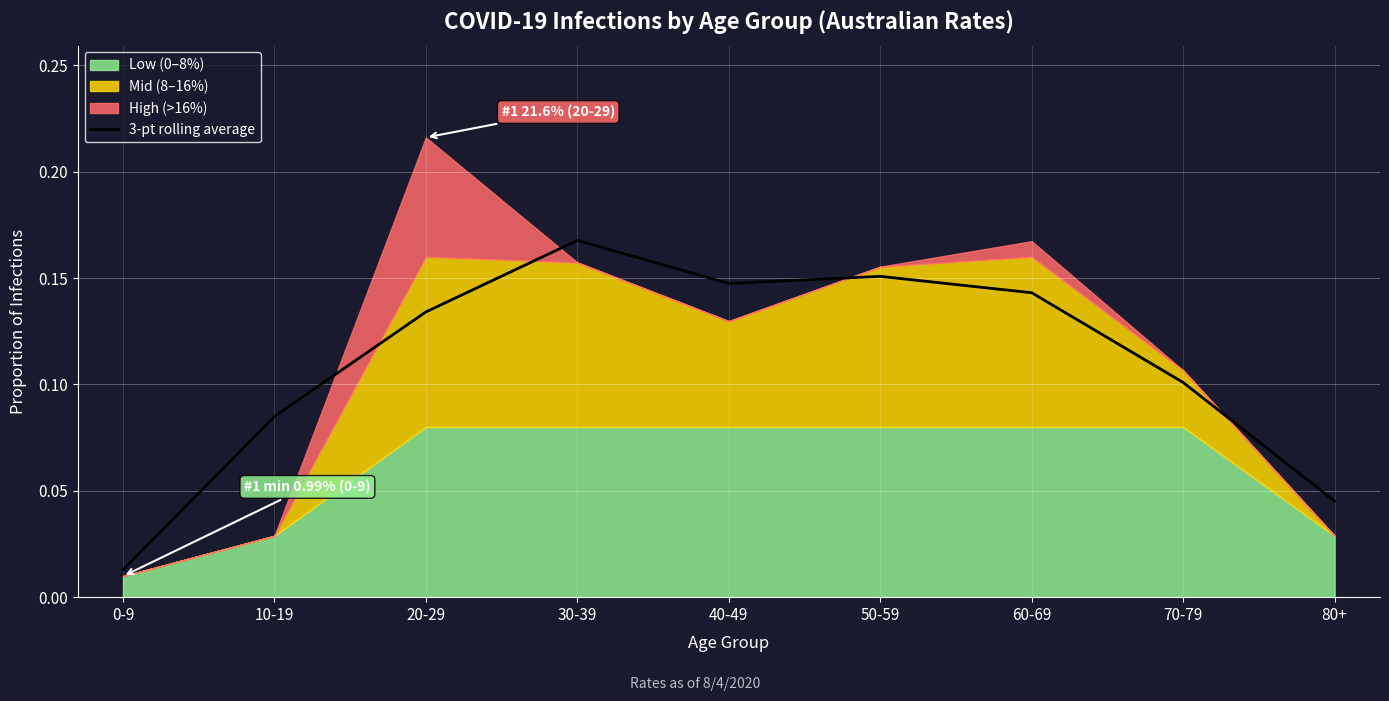

What is the maximum value shown in the chart?

0.2